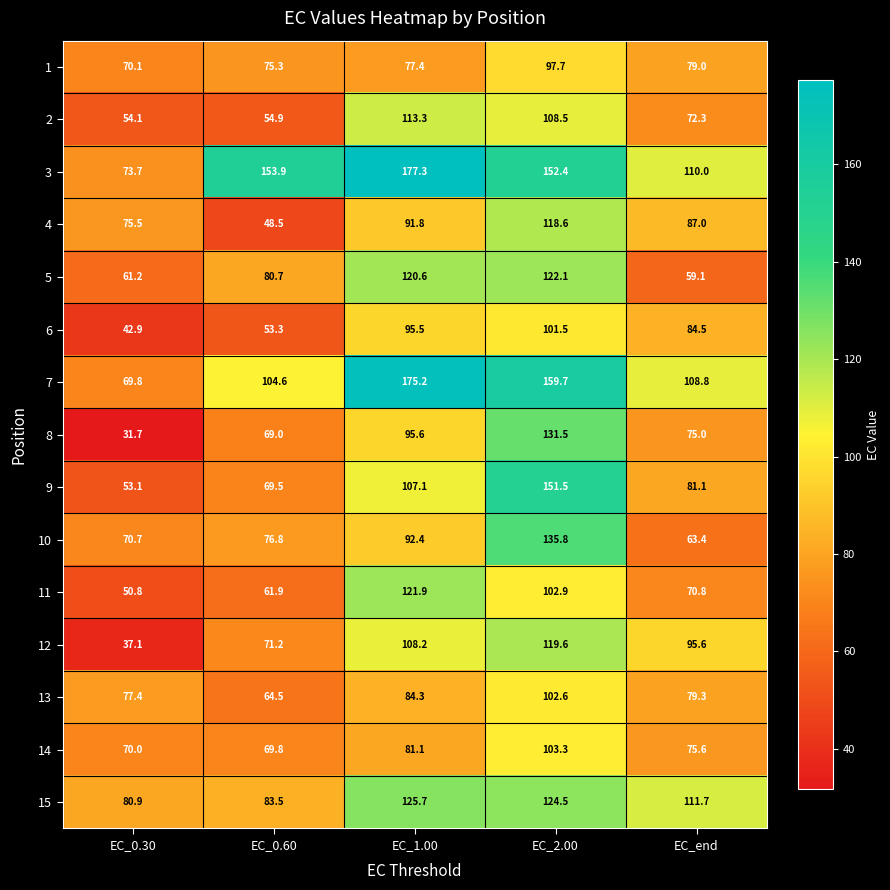

The value of 13 at EC_0.30 is 77.4. True or false?

True